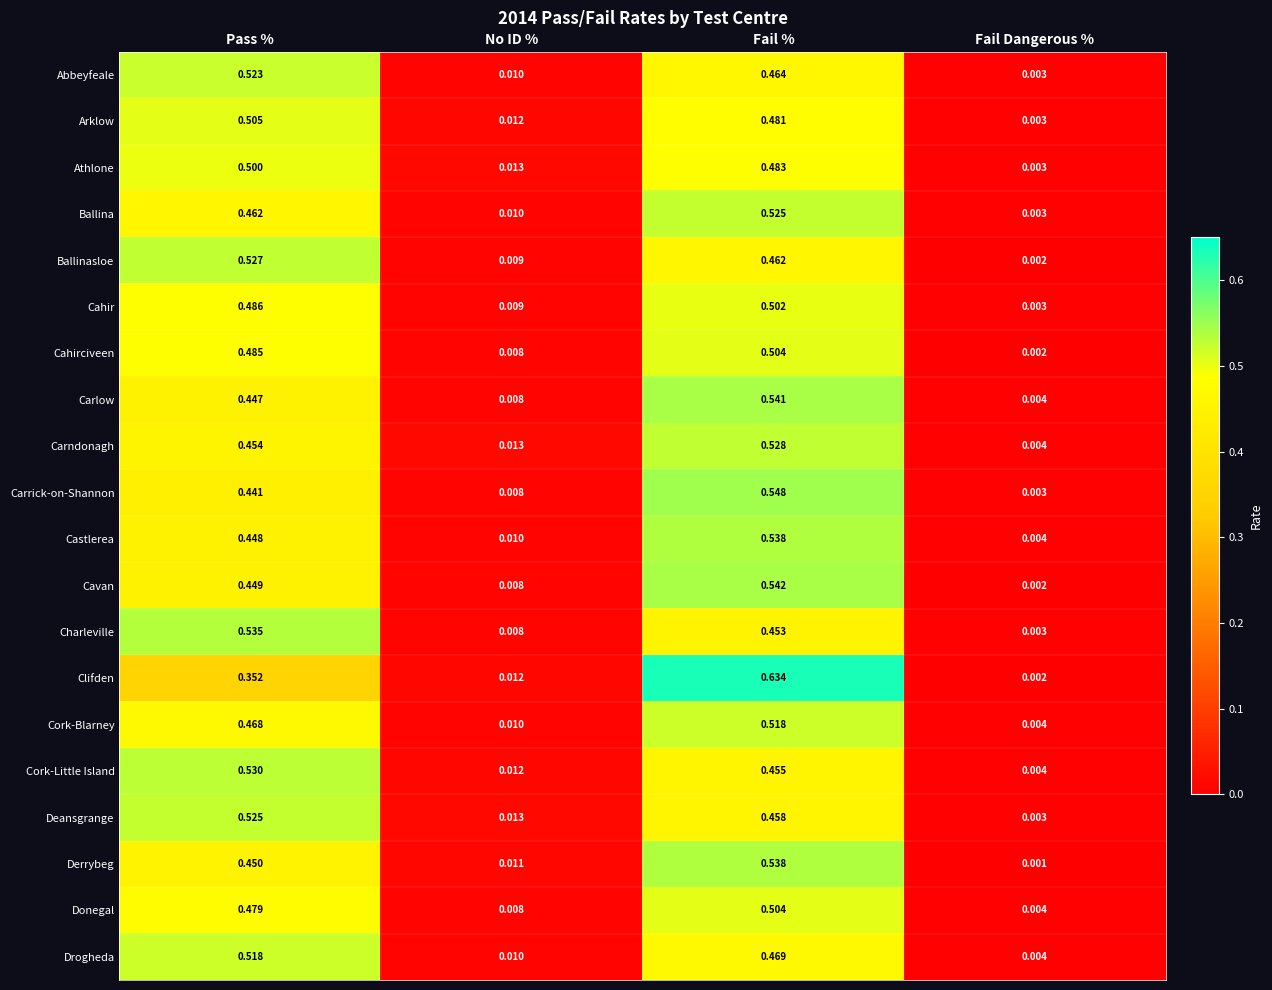

At which category does the chart reach its minimum across all series?

Fail Dangerous %